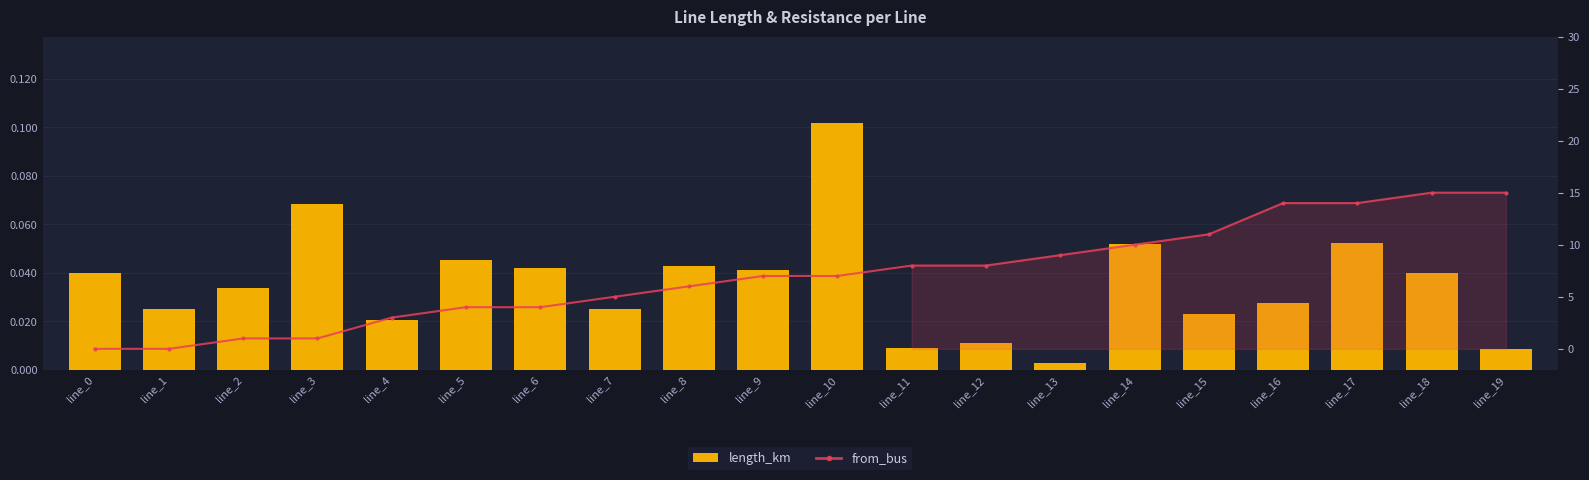

At which label is length_km closest to 0?

line_13